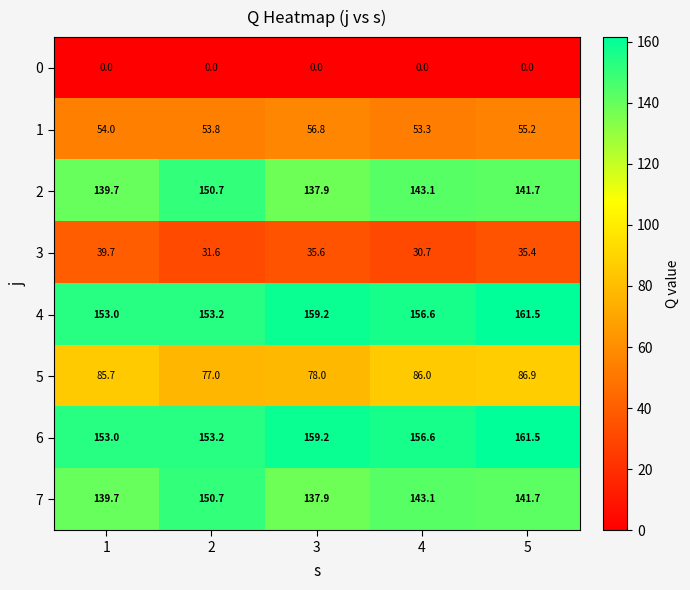

Which series changed the most between 1 and 4?

3